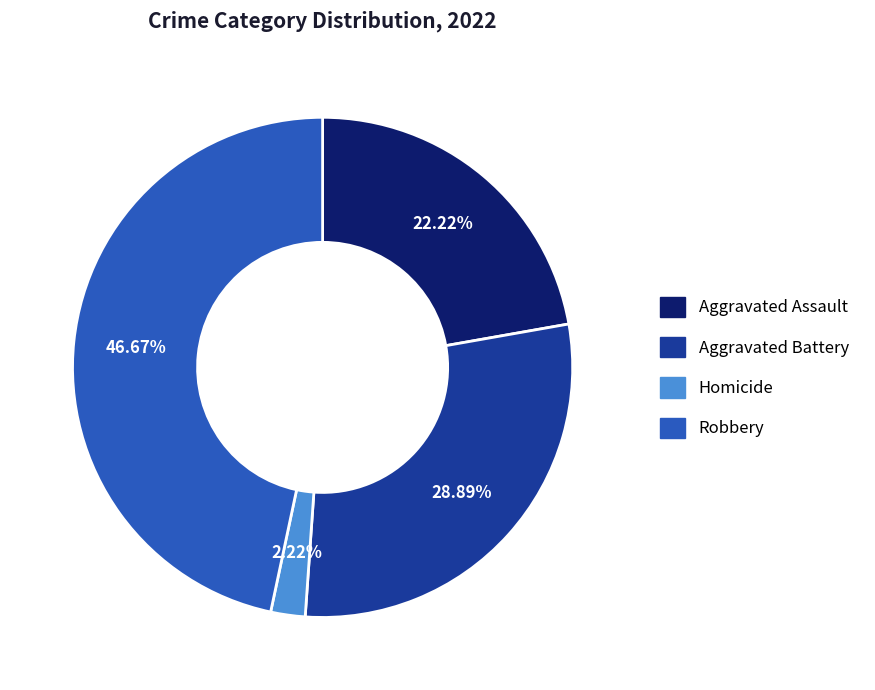

Between Robbery and Aggravated Assault, which is larger?

Robbery